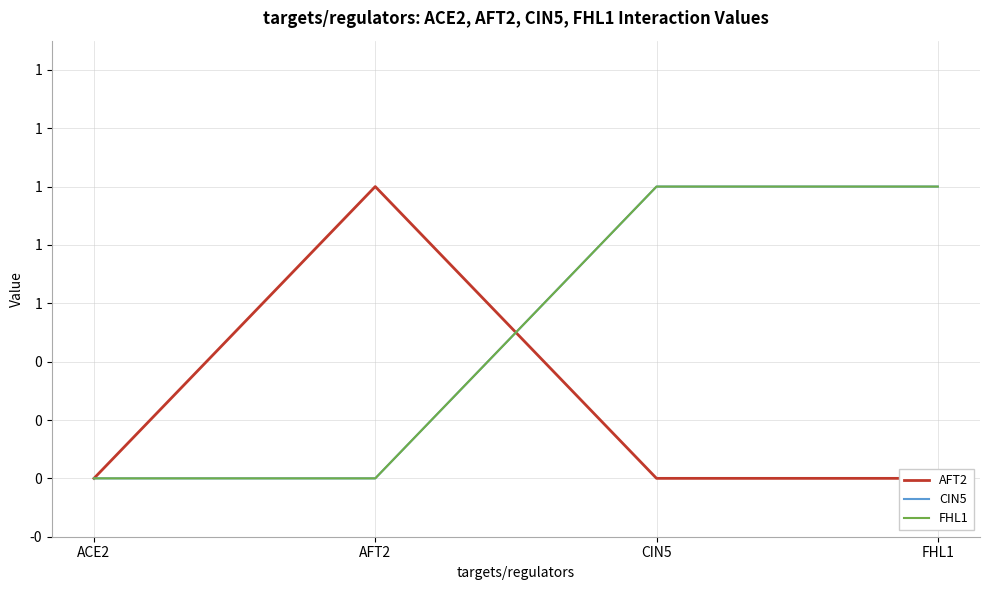

True or false: FHL1 has a value of 1 at FHL1.

False